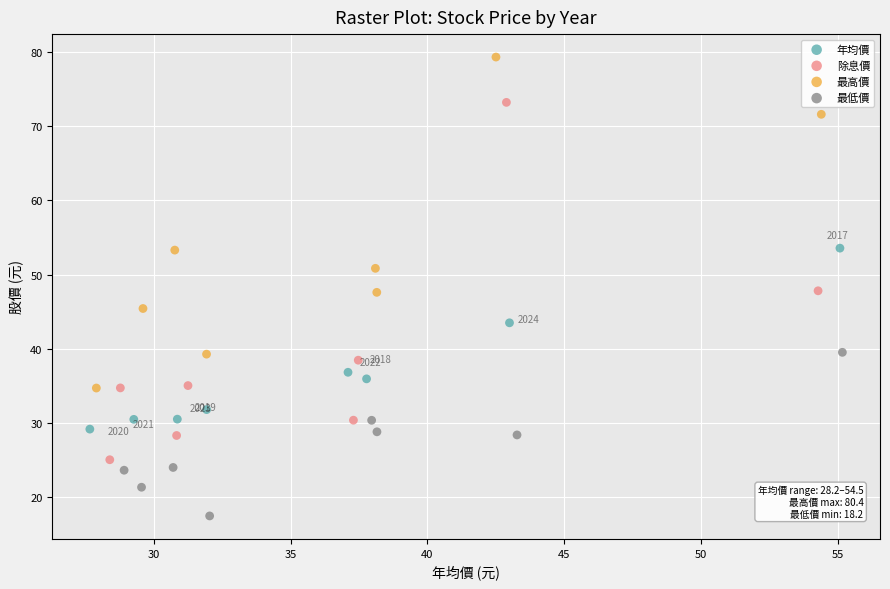

Which series has the widest spread of Y values?

除息價